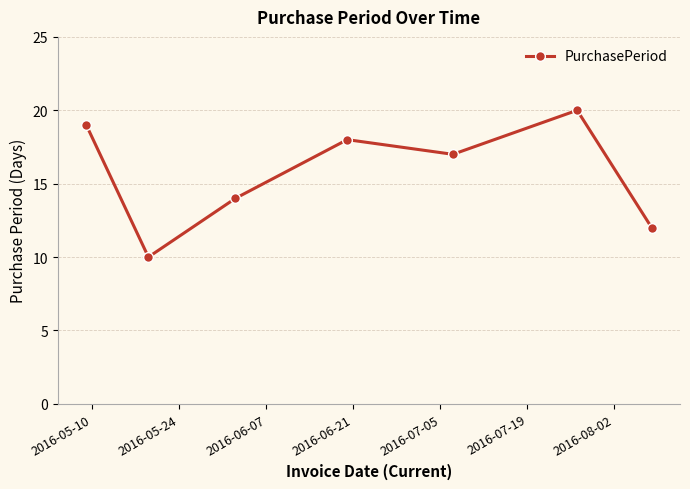

Count the number of categories in the chart.

7